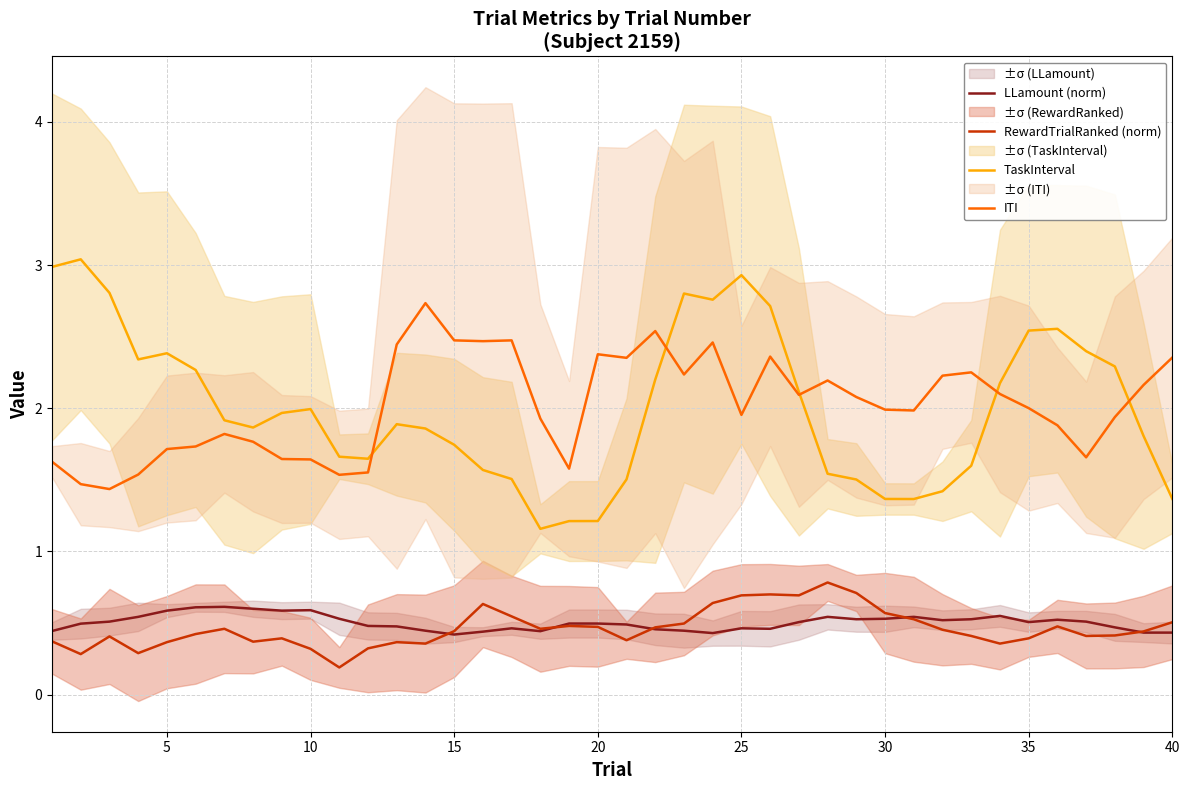

What are all the series names shown in the legend?

LLamount (norm), RewardTrialRanked (norm), TaskInterval, ITI